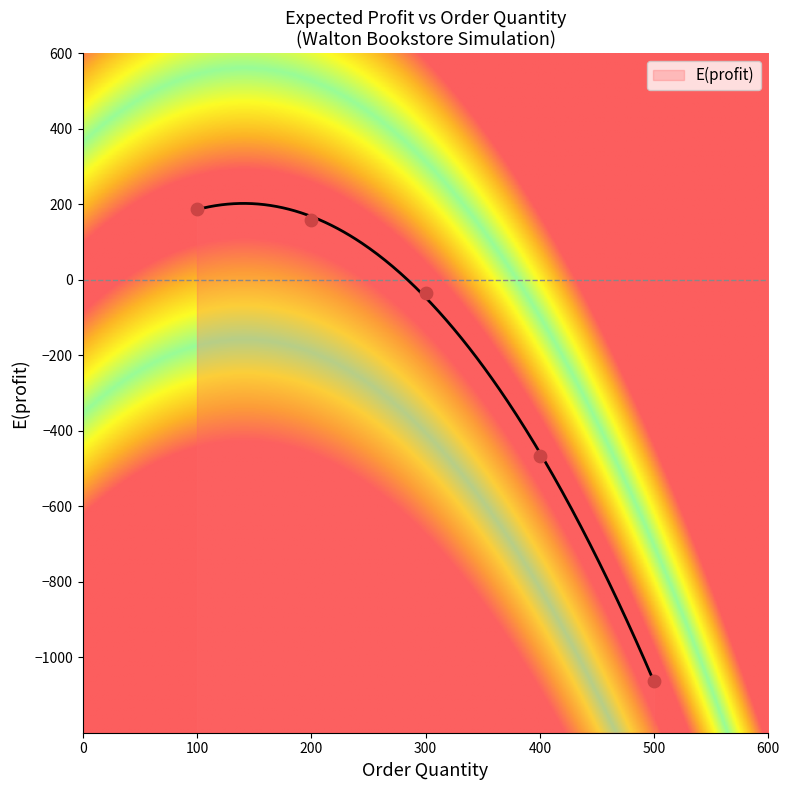

Approximately how many times larger is the value at 200 compared to 100?

0.8